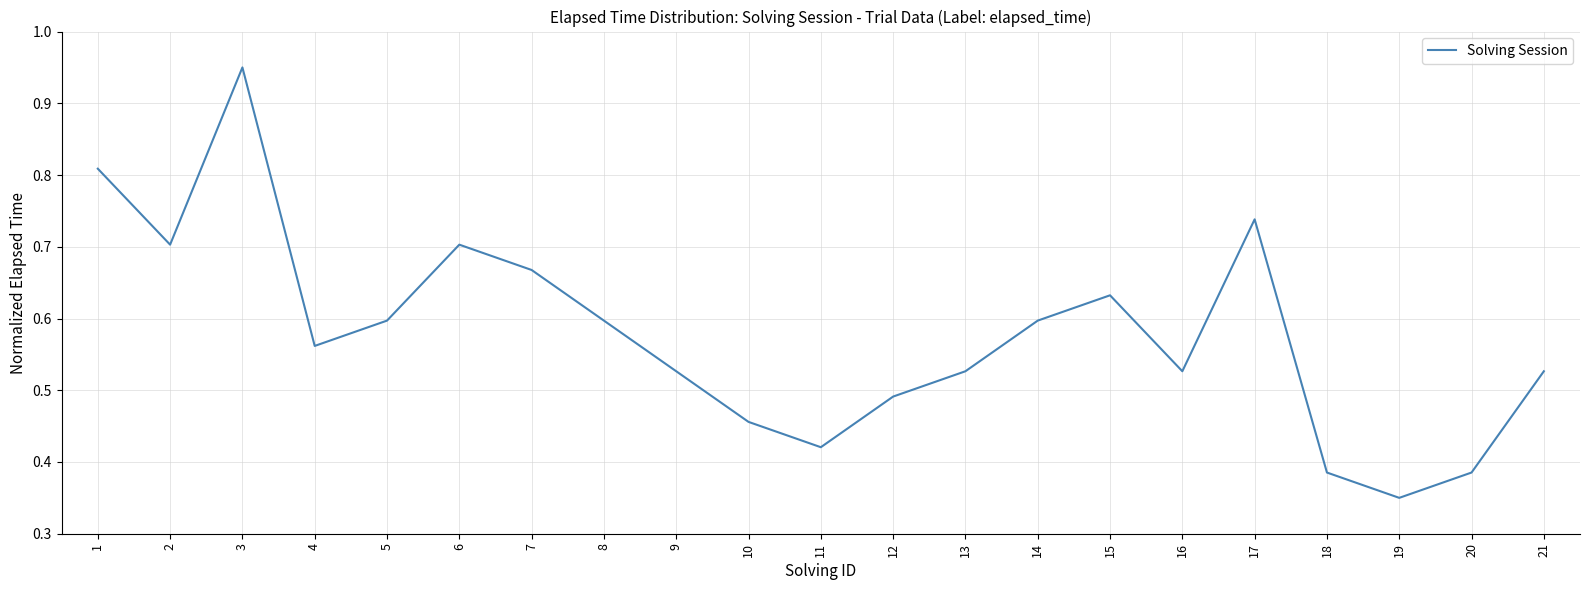

The value at 5 is 0.8. True or false?

False